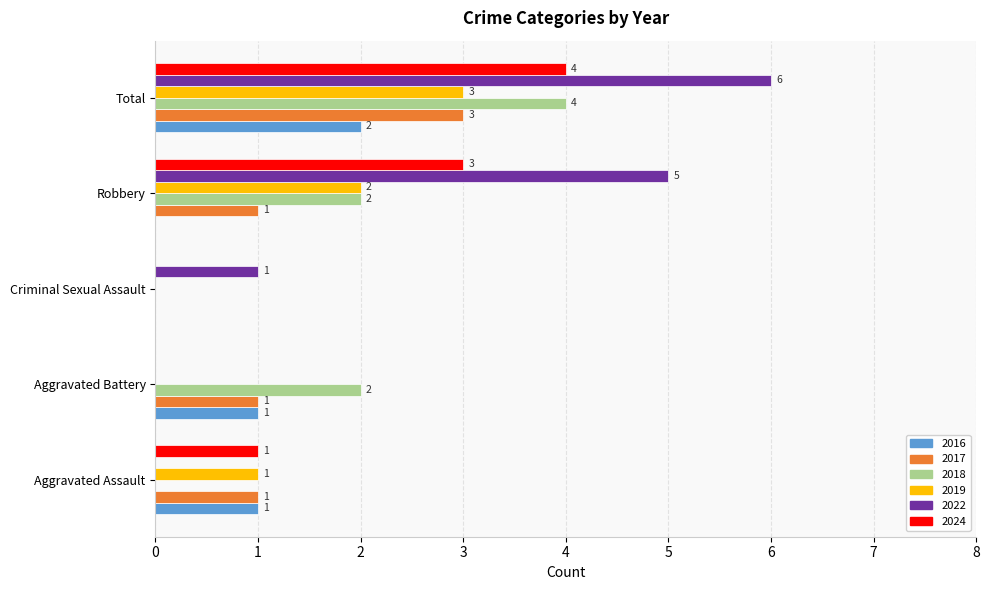

The 2024 series shows -1 at Aggravated Battery. True or false?

False